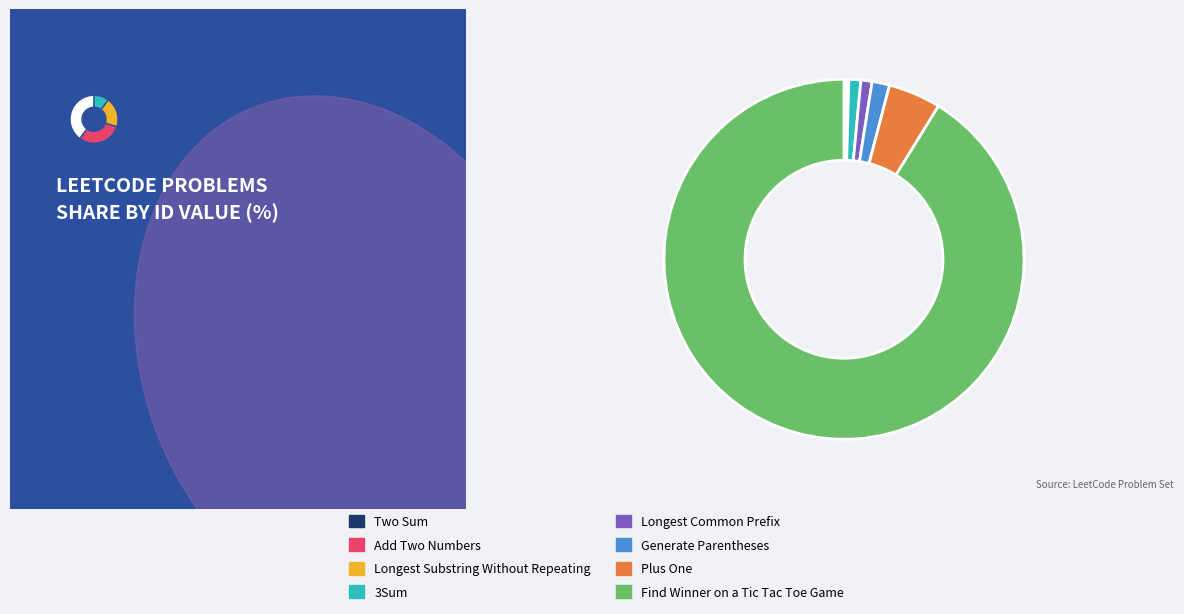

Is 3Sum the majority of the pie?

No